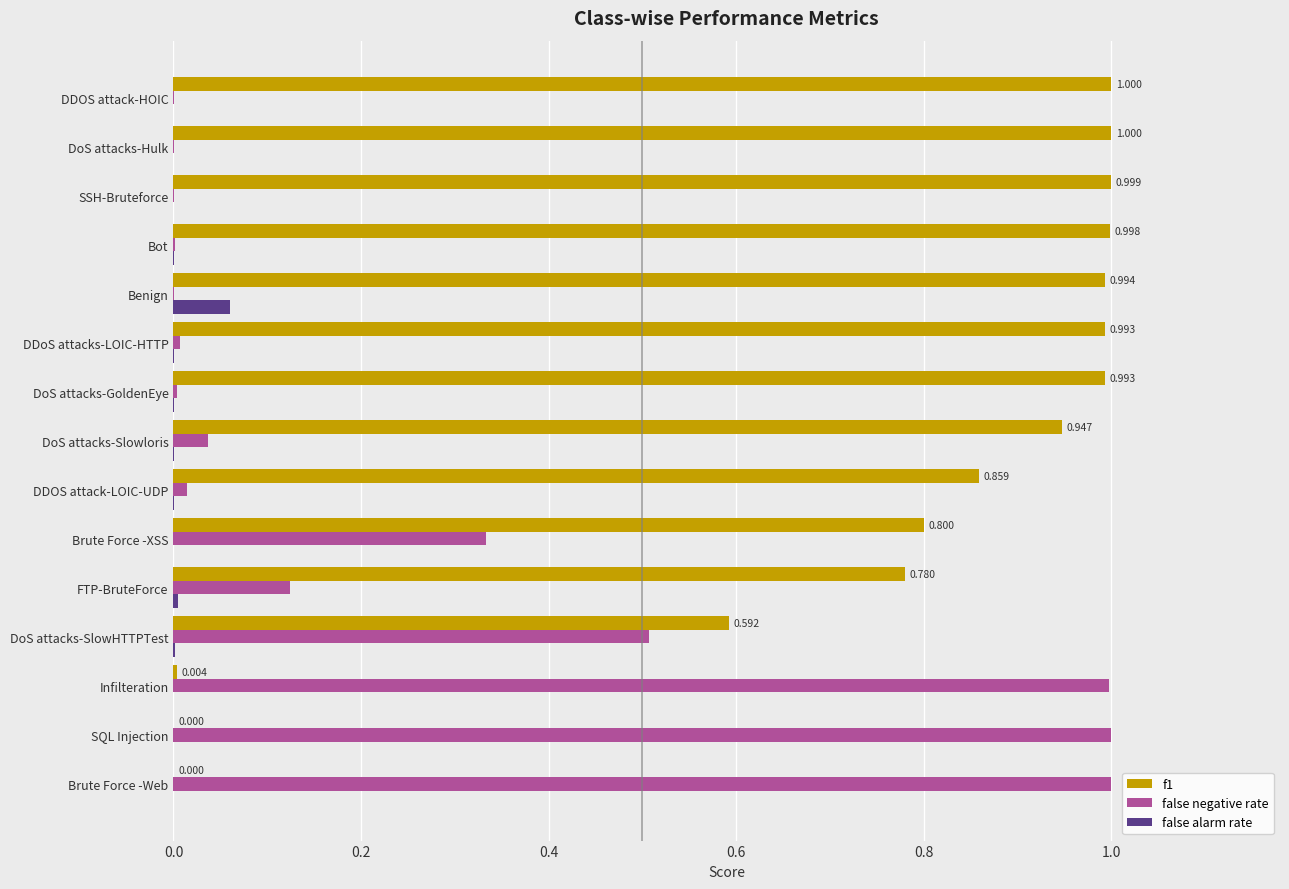

Count the number of data series in this chart.

3